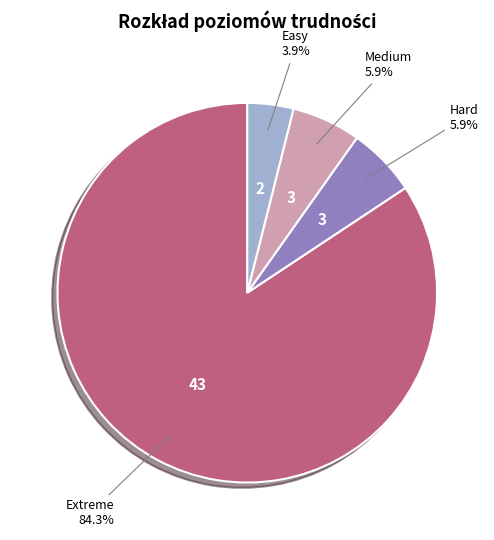

Is there any slice that represents more than half of the pie?

Yes